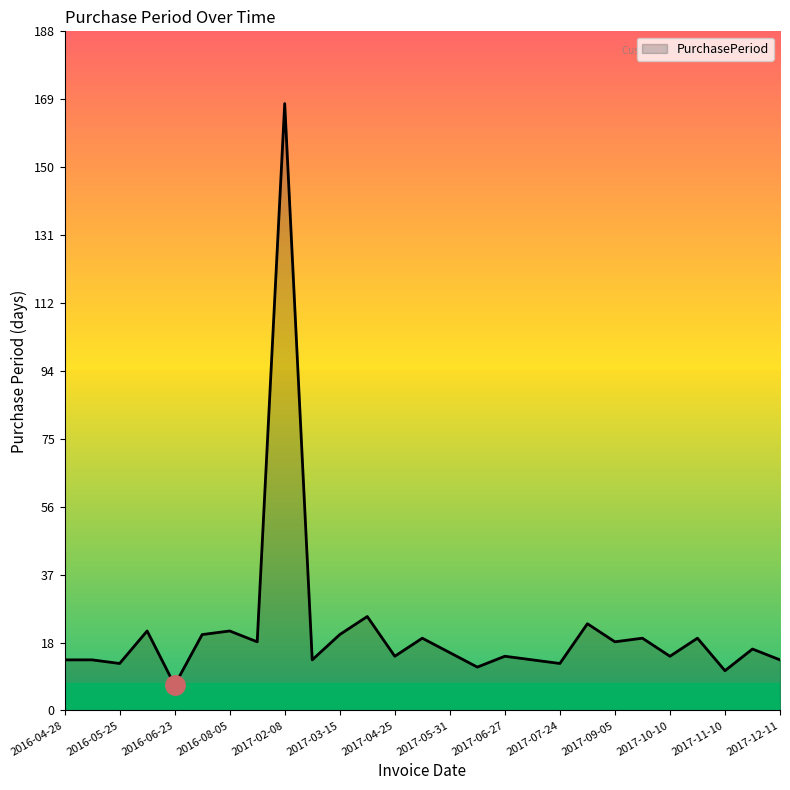

What is the difference between the maximum and minimum values?

161